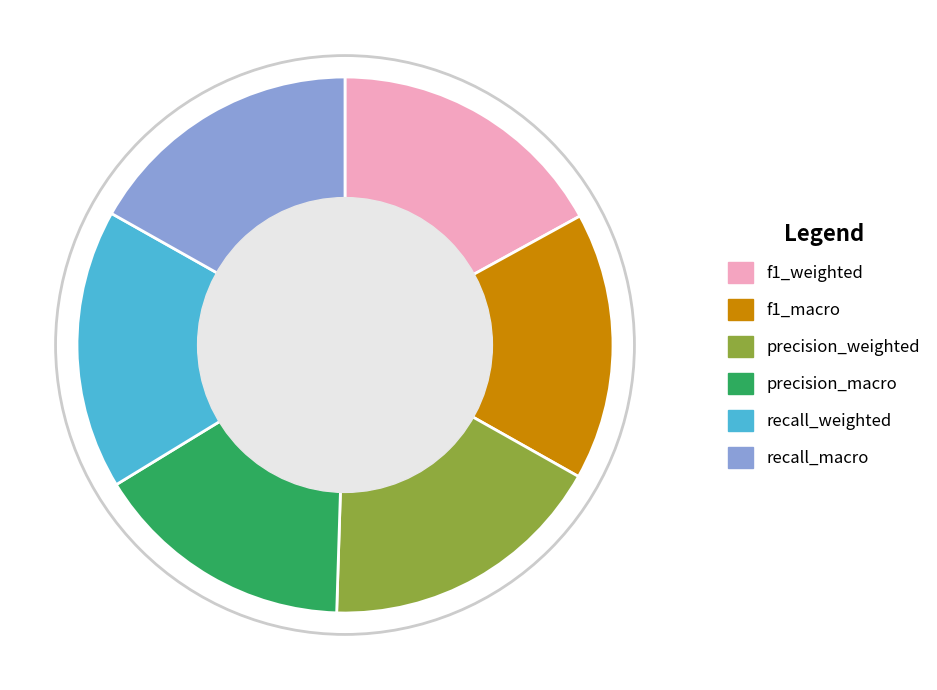

Is there a majority slice in this chart?

No